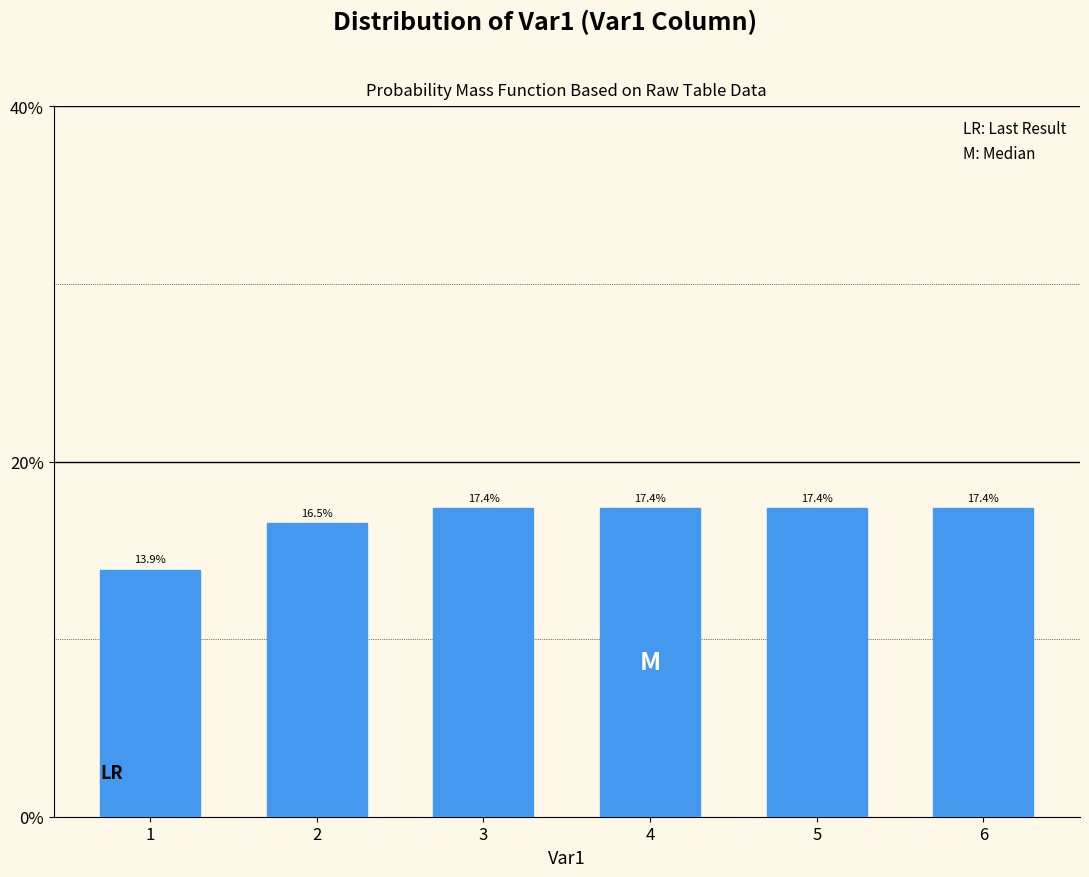

Reading left to right, transcribe all the data shown in this chart.

13.9	16.5	17.4	17.4	17.4	17.4